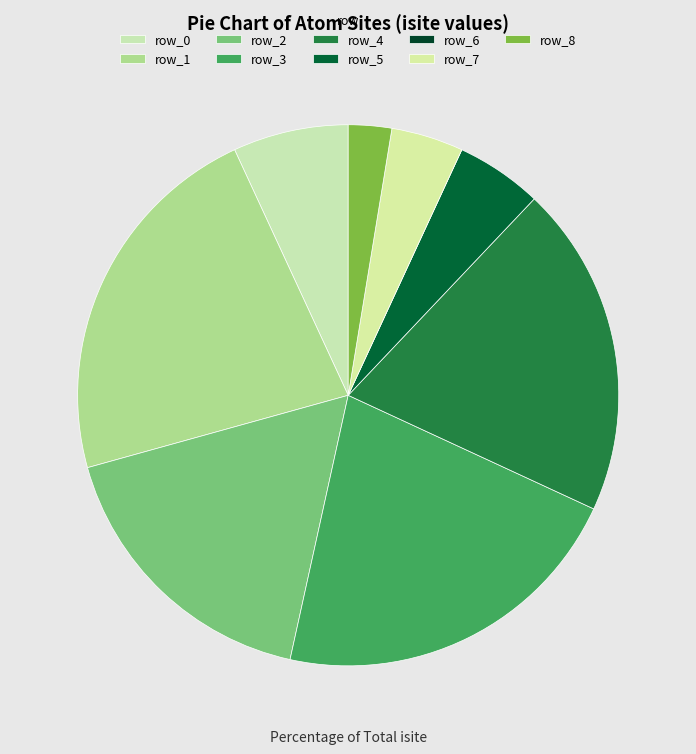

Rank the categories by value from lowest to highest.

row_6, row_8, row_7, row_5, row_0, row_2, row_4, row_3, row_1